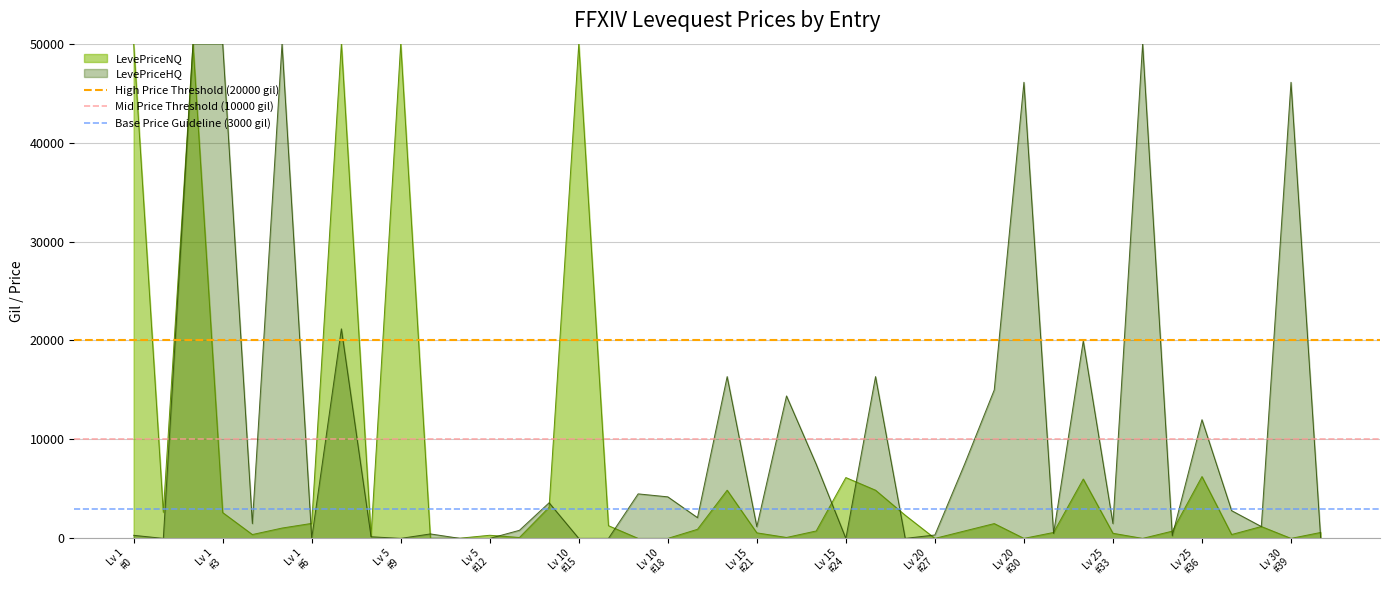

Which category has the lowest value in the Base Price Guideline (3000 gil) series?

Lv 1
#0